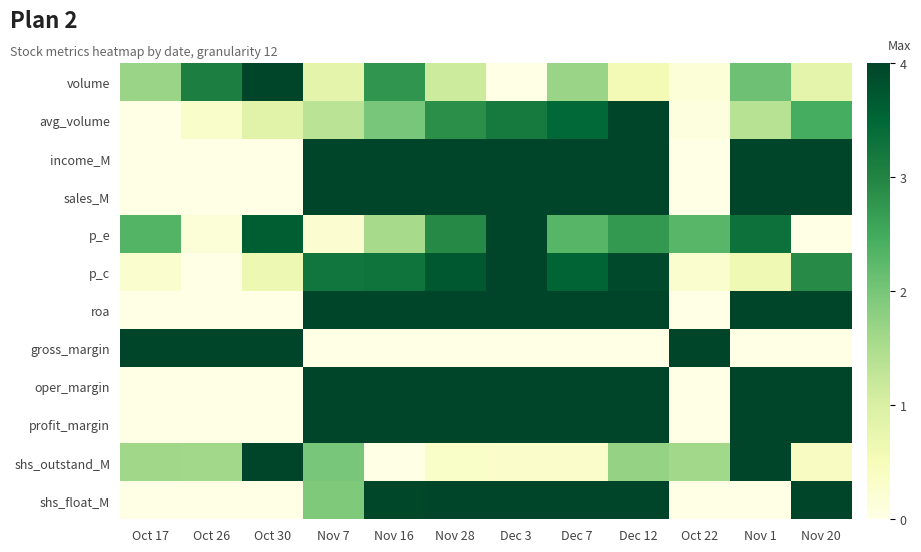

Which series has the largest total across all categories?

income_M